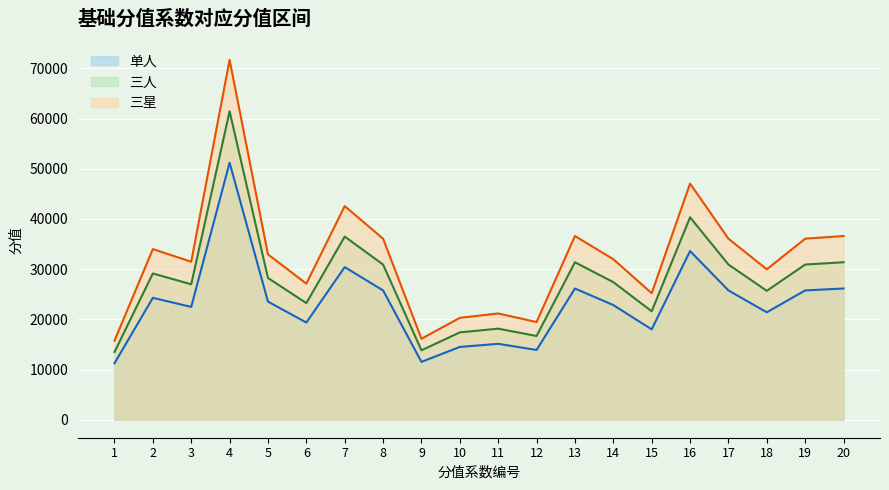

Reading left to right, list all the values displayed in this chart.

单人: 11240	24280	22480	51200	23530	19360	30400	25760	11520	14500	15120	13900	26140	22840	18000	33600	25760	21400	25760	26140
双人: 13488	29136	26976	61440	28236	23232	36480	30912	13824	17400	18144	16680	31368	27408	21600	40320	30912	25680	30912	31368
三人: 15736	33992	31472	71680	32942	27104	42560	36064	16128	20300	21168	19460	36596	31976	25200	47040	36064	29960	36064	36596